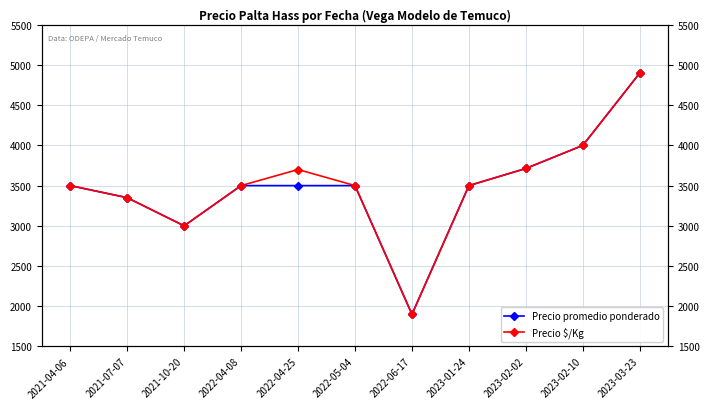

Reading left to right, extract all data points from this chart.

Precio promedio ponderado: 2021-04-06=3500	2021-07-07=3350	2021-10-20=3000	2022-04-08=3500	2022-04-25=3500	2022-05-04=3500	2022-06-17=1900	2023-01-24=3500	2023-02-02=3713	2023-02-10=4000	2023-03-23=4900
Precio $/Kg: 2021-04-06=3500	2021-07-07=3350	2021-10-20=3000	2022-04-08=3500	2022-04-25=3700	2022-05-04=3500	2022-06-17=1900	2023-01-24=3500	2023-02-02=3713	2023-02-10=4000	2023-03-23=4900